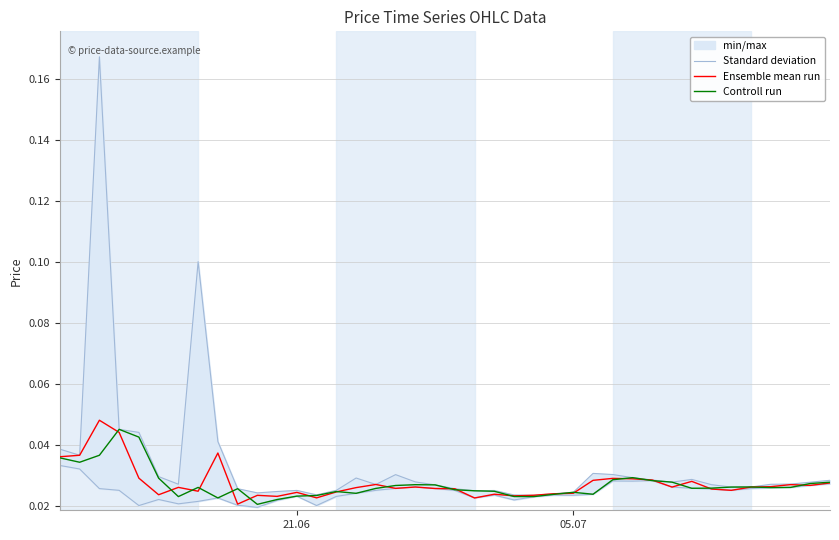

After their last crossing, which series has the higher values: Controll run or Ensemble mean run?

Controll run